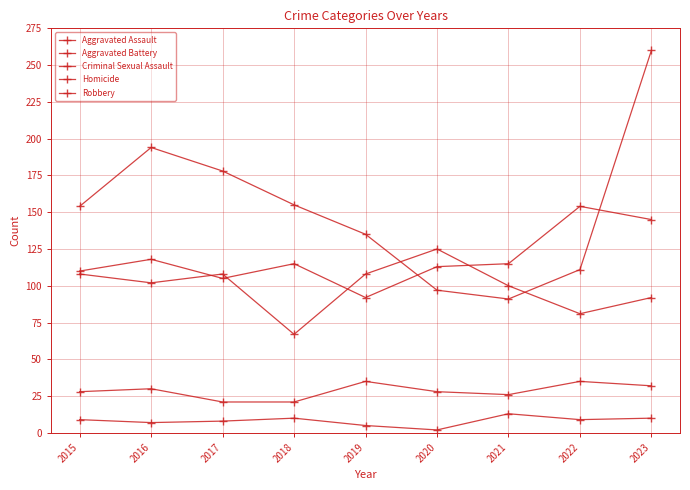

Count the number of categories in the chart.

9